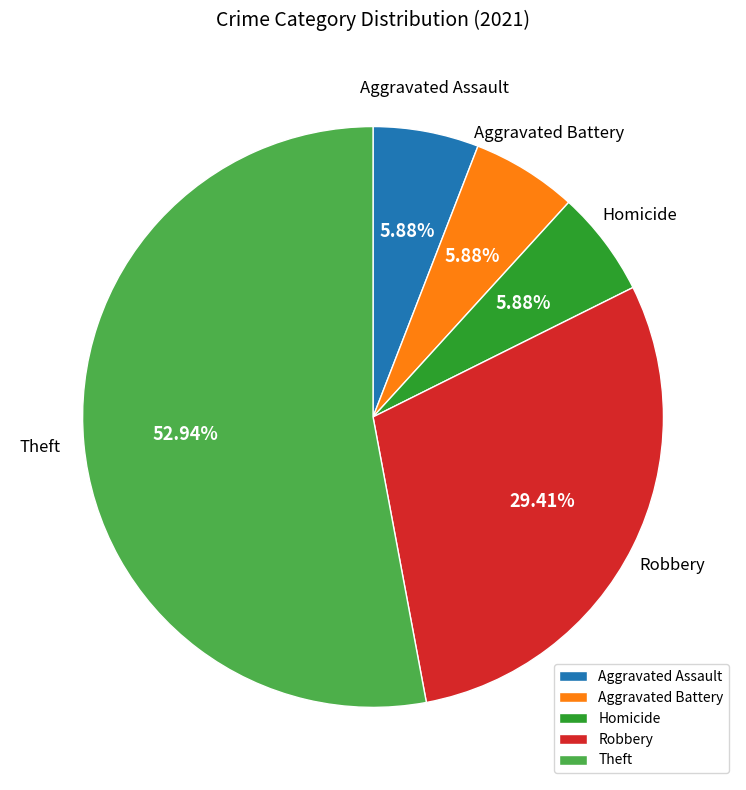

Which slice is the largest?

Theft